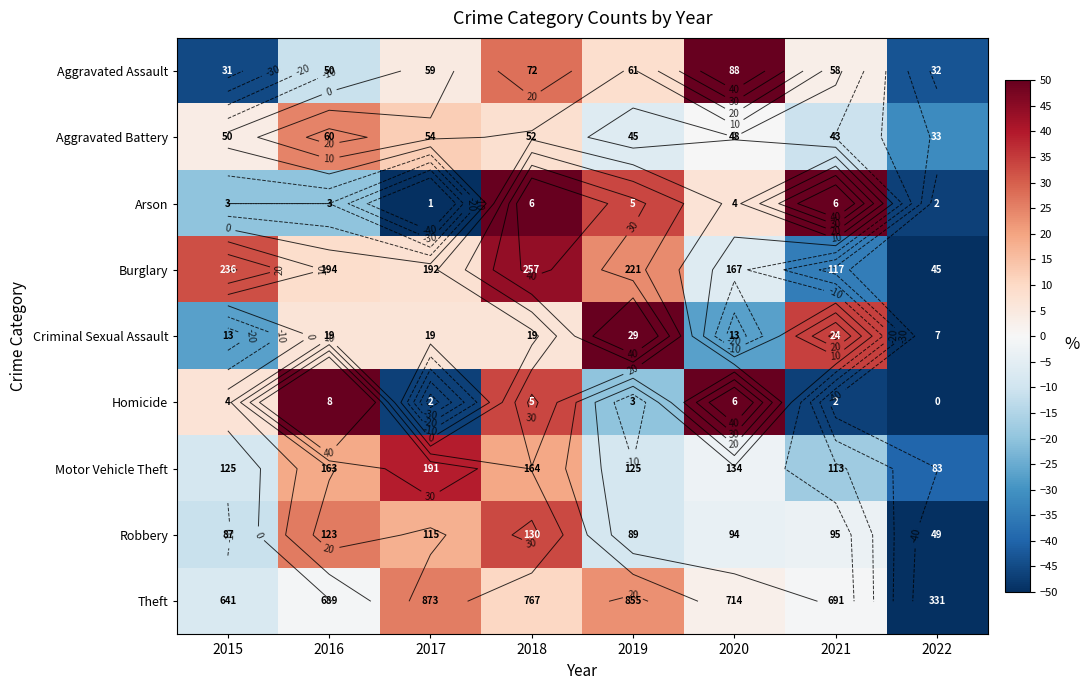

Is it true that Criminal Sexual Assault equals 3.2 at 2017?

False